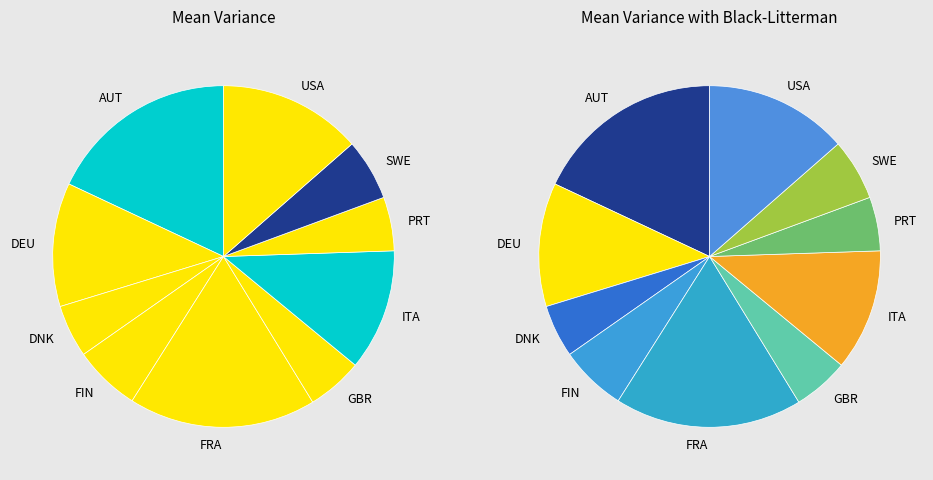

Combined, do ITA and FRA account for over 50%?

No